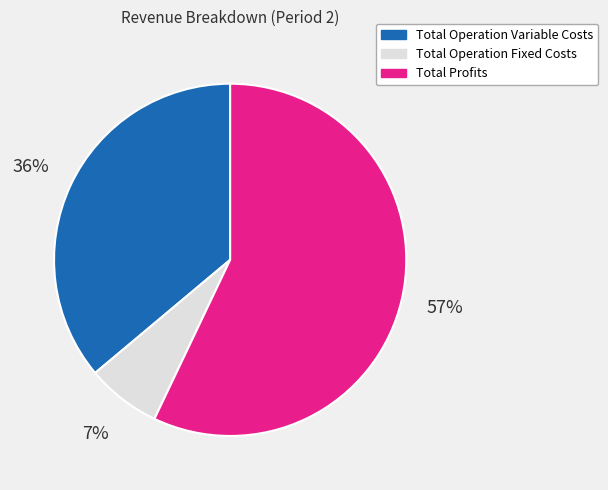

The Total Operation Fixed Costs slice represents 19% of the pie. True or false?

False